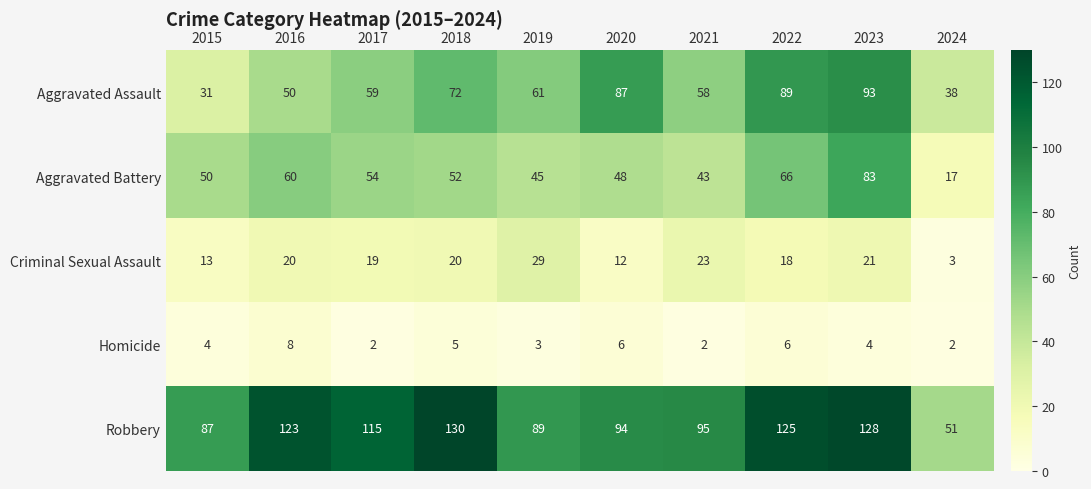

How many distinct data groups are displayed?

5